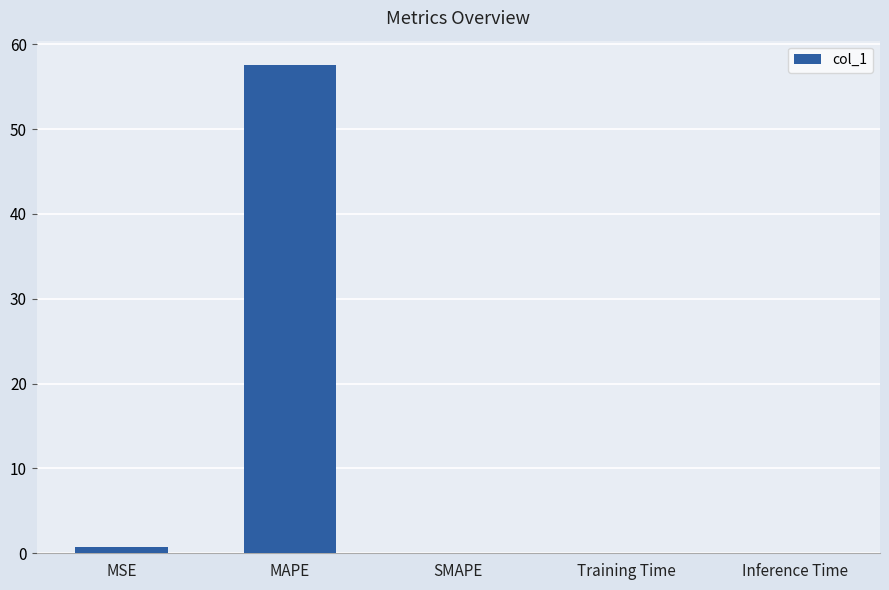

What is the sum of all values?

58.3